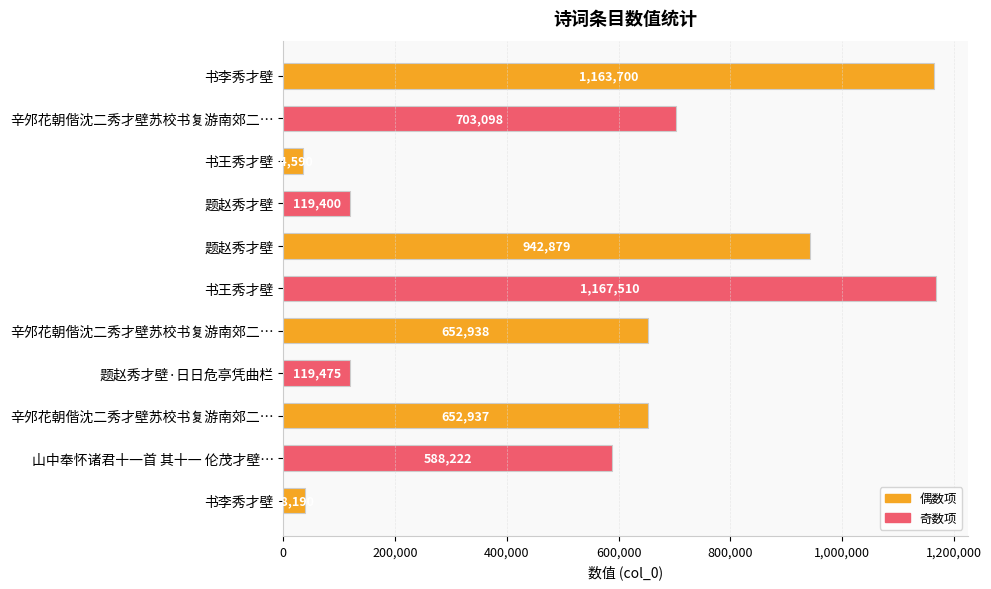

How many bars are there in total?

11